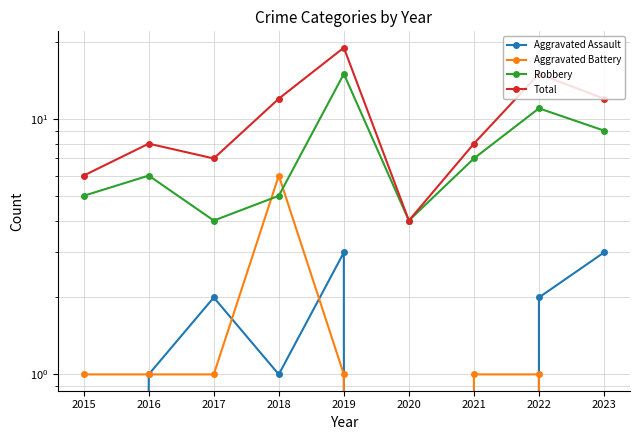

List the series in order of their peak value, lowest first.

Aggravated Assault, Aggravated Battery, Robbery, Total